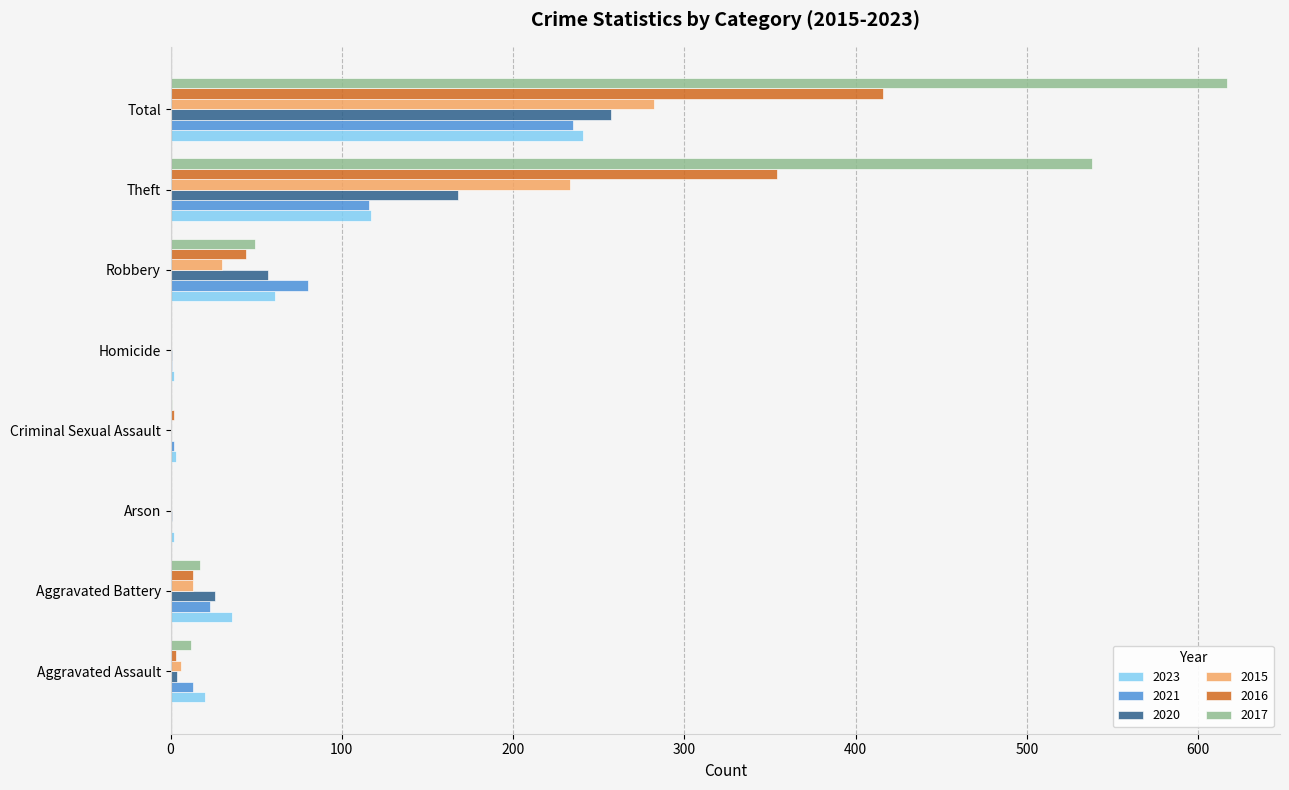

What is the greatest value displayed?

617